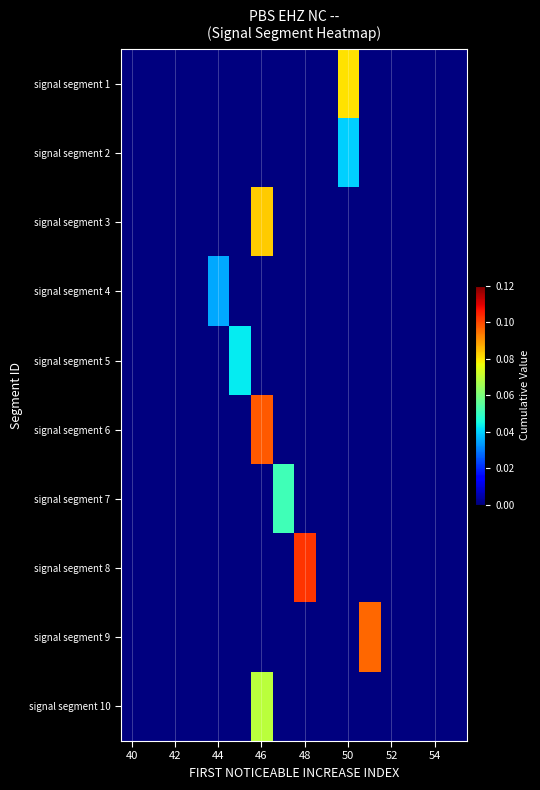

Reading left to right, extract all data points from this chart.

signal segment 1: 0.0	0.0	0.0	0.0	0.0	0.0	0.0	0.0	0.0	0.0	0.1	0.0	0.0	0.0	0.0	0.0
signal segment 2: 0.0	0.0	0.0	0.0	0.0	0.0	0.0	0.0	0.0	0.0	0.0	0.0	0.0	0.0	0.0	0.0
signal segment 3: 0.0	0.0	0.0	0.0	0.0	0.0	0.1	0.0	0.0	0.0	0.0	0.0	0.0	0.0	0.0	0.0
signal segment 4: 0.0	0.0	0.0	0.0	0.0	0.0	0.0	0.0	0.0	0.0	0.0	0.0	0.0	0.0	0.0	0.0
signal segment 5: 0.0	0.0	0.0	0.0	0.0	0.0	0.0	0.0	0.0	0.0	0.0	0.0	0.0	0.0	0.0	0.0
signal segment 6: 0.0	0.0	0.0	0.0	0.0	0.0	0.1	0.0	0.0	0.0	0.0	0.0	0.0	0.0	0.0	0.0
signal segment 7: 0.0	0.0	0.0	0.0	0.0	0.0	0.0	0.1	0.0	0.0	0.0	0.0	0.0	0.0	0.0	0.0
signal segment 8: 0.0	0.0	0.0	0.0	0.0	0.0	0.0	0.0	0.1	0.0	0.0	0.0	0.0	0.0	0.0	0.0
signal segment 9: 0.0	0.0	0.0	0.0	0.0	0.0	0.0	0.0	0.0	0.0	0.0	0.1	0.0	0.0	0.0	0.0
signal segment 10: 0.0	0.0	0.0	0.0	0.0	0.0	0.1	0.0	0.0	0.0	0.0	0.0	0.0	0.0	0.0	0.0